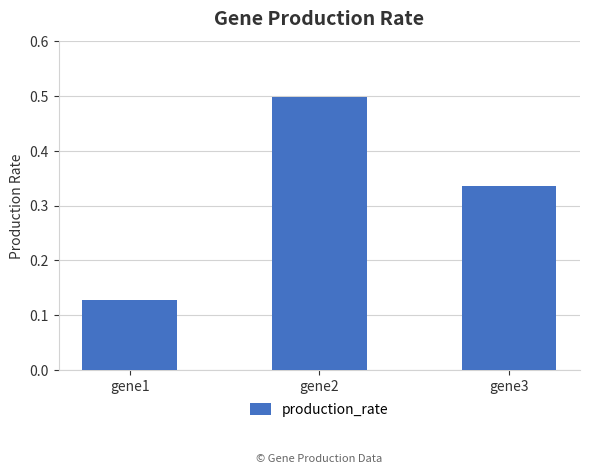

What is the greatest value displayed?

0.5